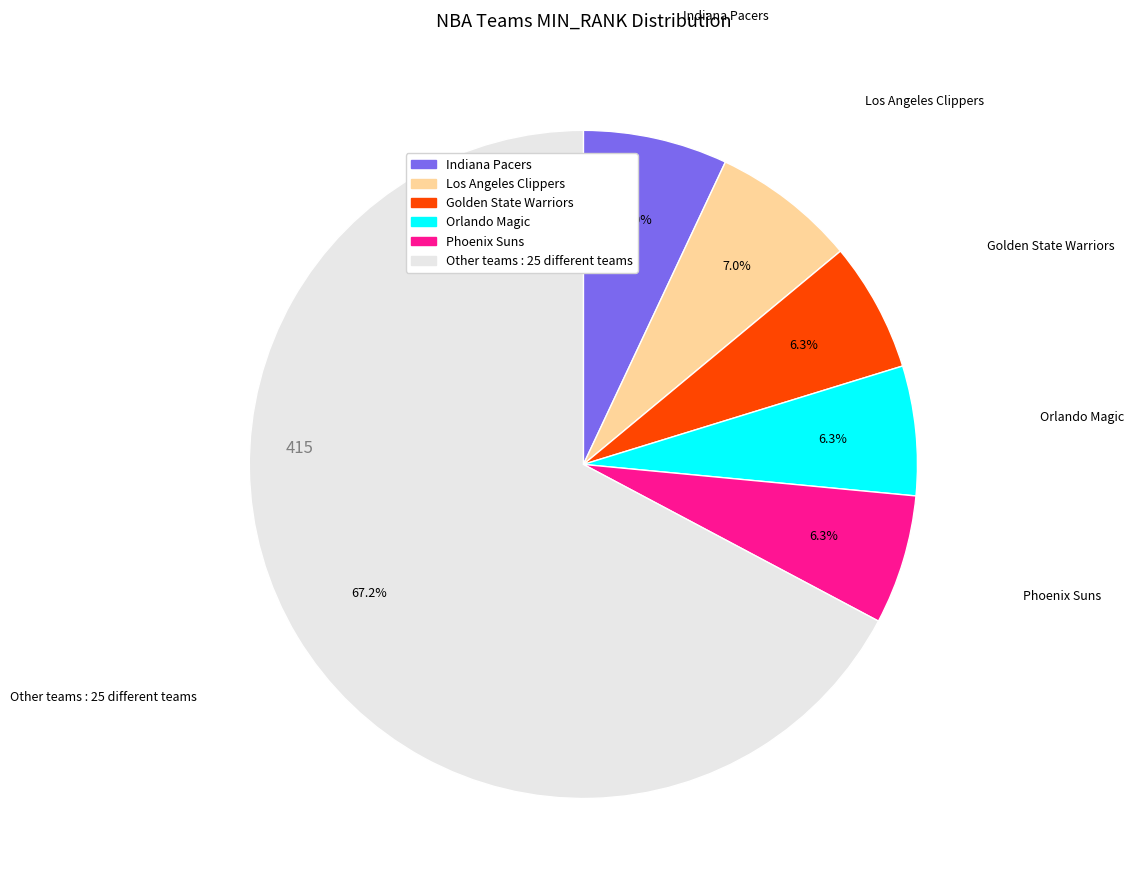

Is there any slice that represents more than half of the pie?

Yes